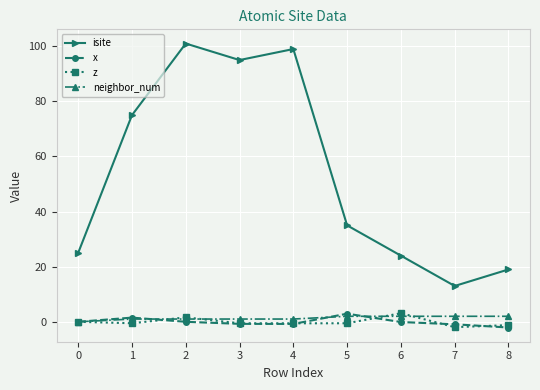

Which series changed the most between 2 and 5?

isite